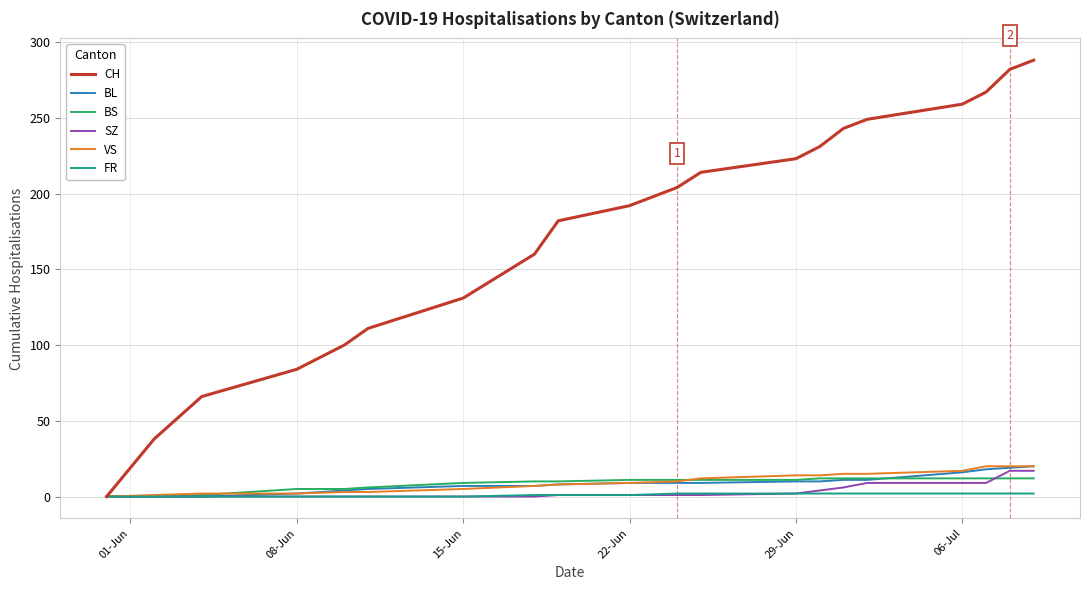

Which series has the largest range (max minus min)?

CH